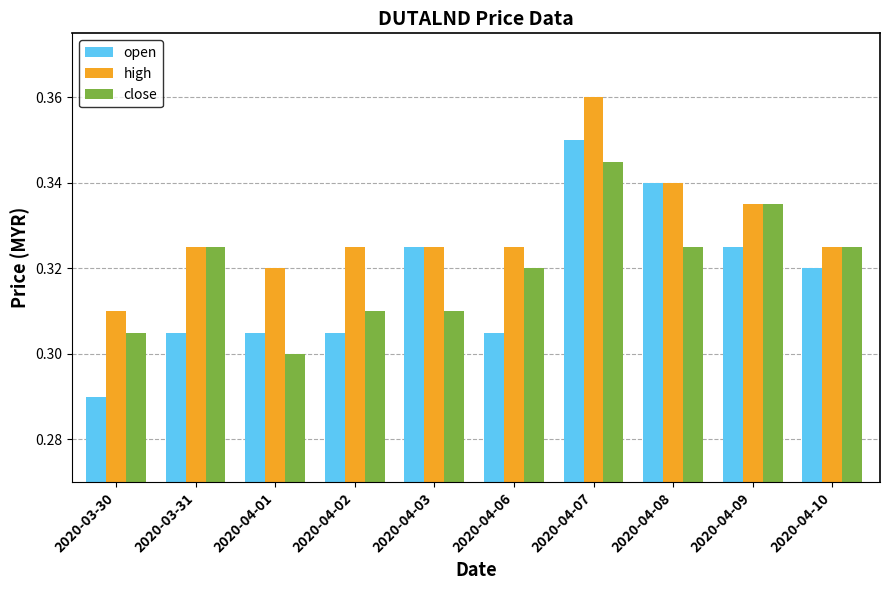

What is the sum of all high values?

3.3